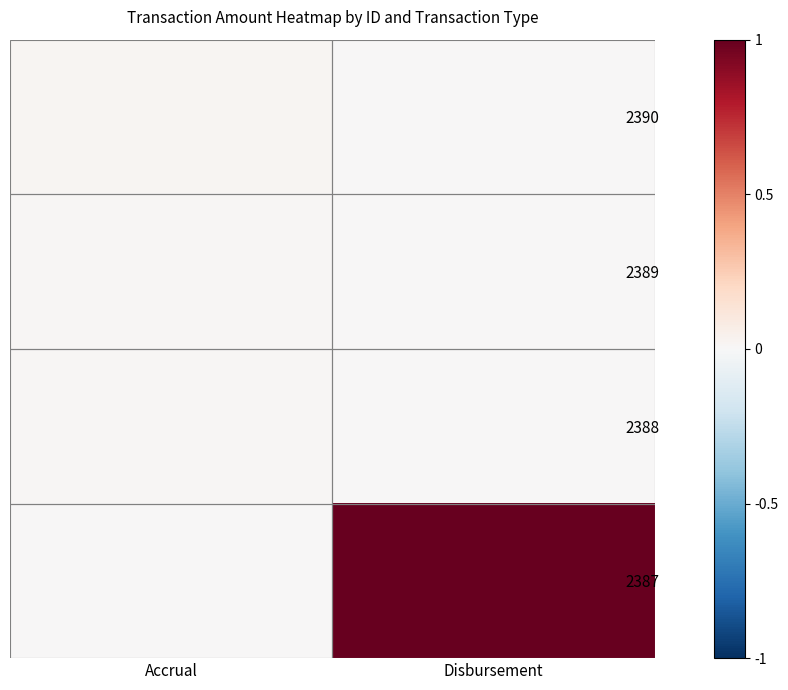

Reading left to right, what are all the values shown in this chart?

2390: Accrual=0.0	Disbursement=0.0
2389: Accrual=0.0	Disbursement=0.0
2388: Accrual=0.0	Disbursement=0.0
2387: Accrual=0.0	Disbursement=1.0